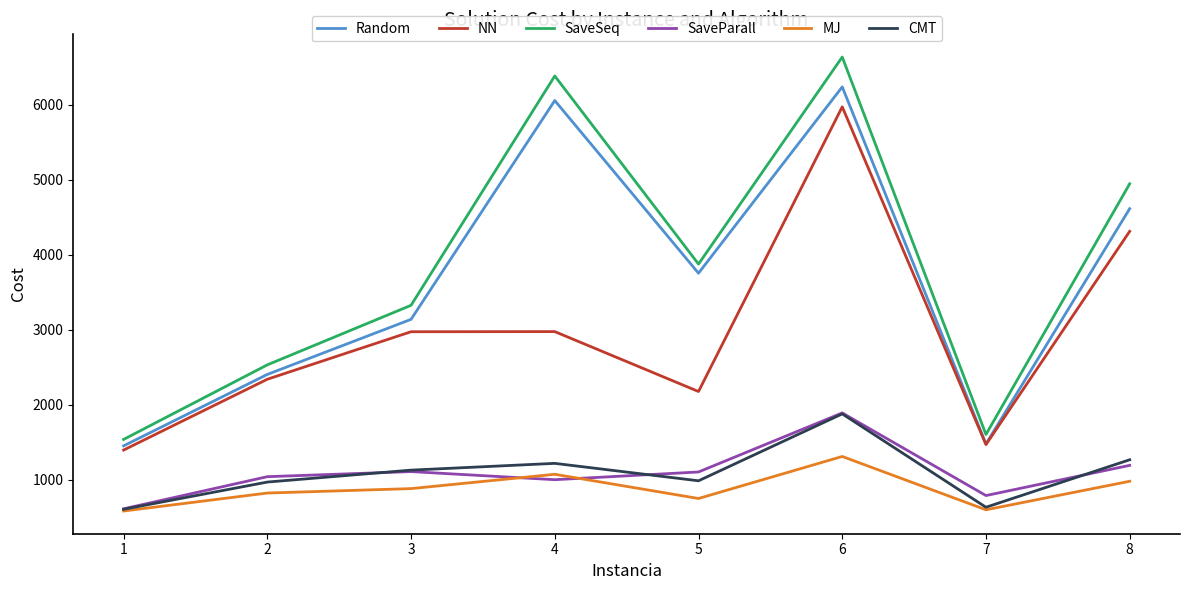

What is the sum of the CMT values at 8 and 5?

2248.3